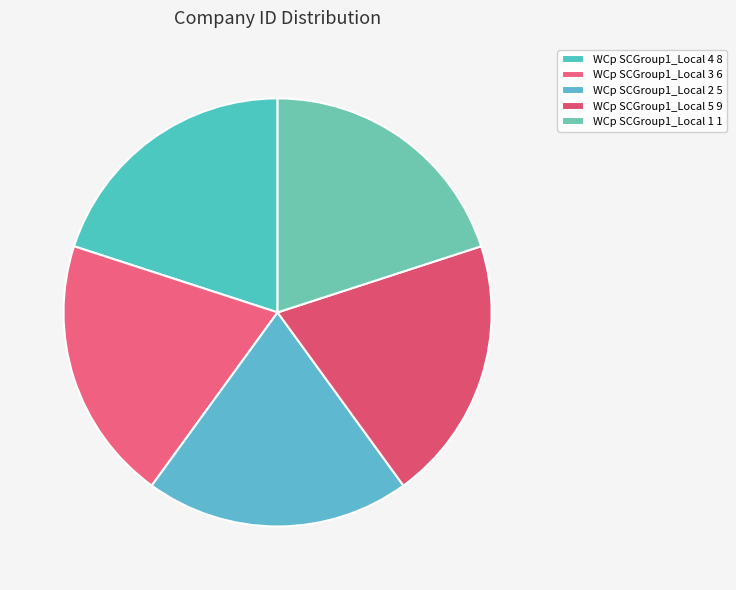

To the nearest percent, what is the average slice percentage?

20%